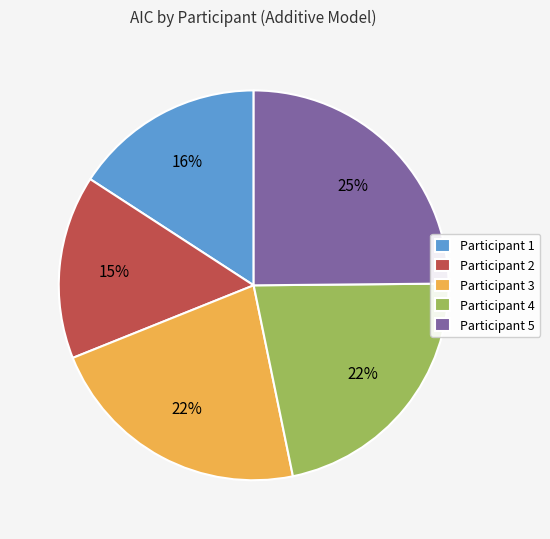

Is it true that Participant 4 is 22% of the pie?

True